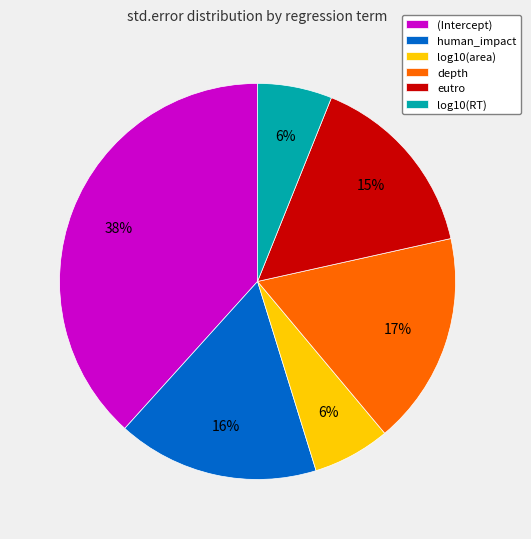

Do log10(RT) and depth together represent more than half of the pie?

No